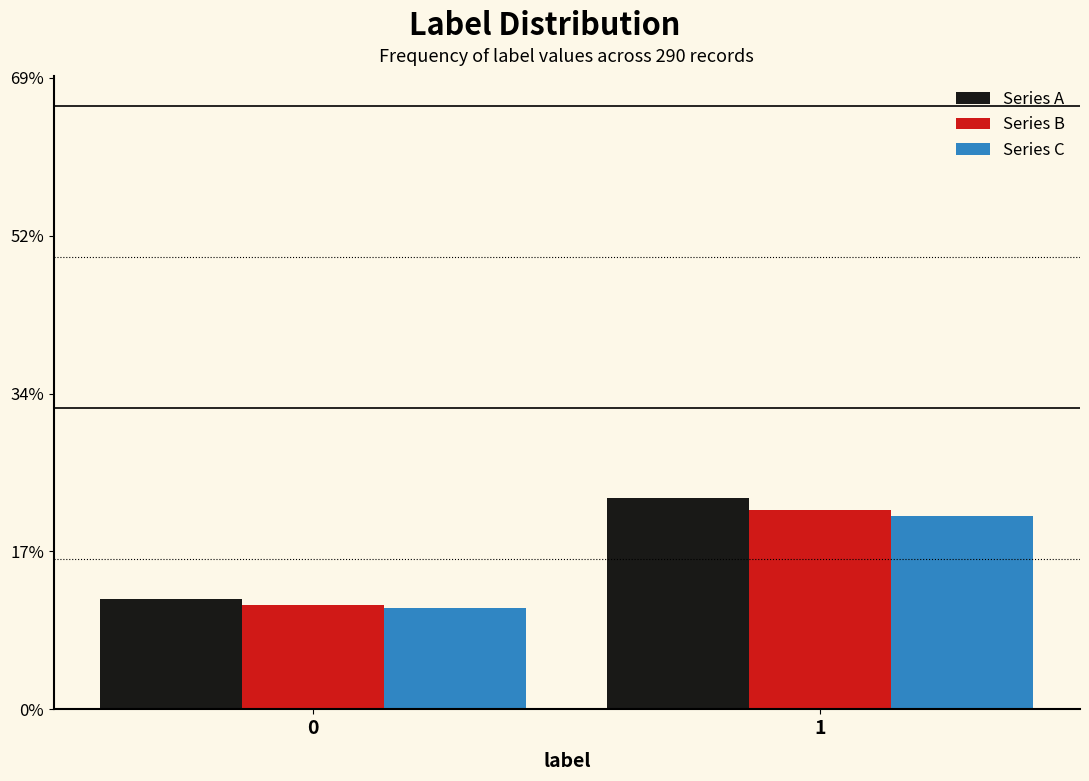

What are all the series names shown in the legend?

Series A, Series B, Series C